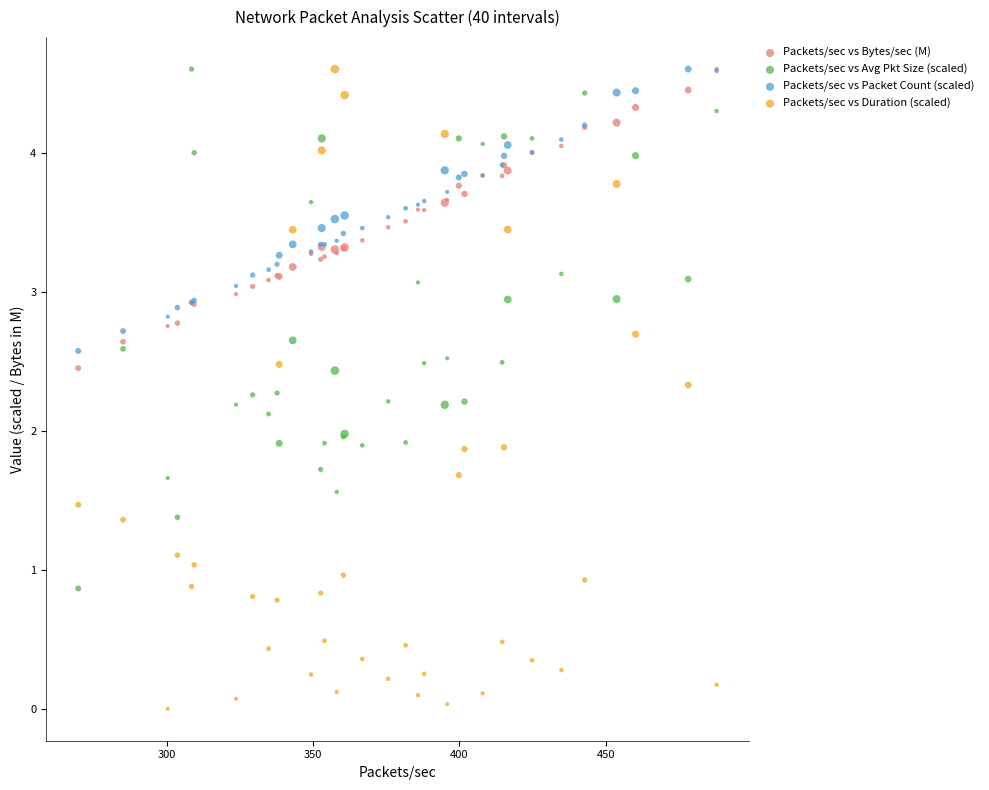

Which series contains the lowest Y value?

Packets/sec vs Duration (scaled)